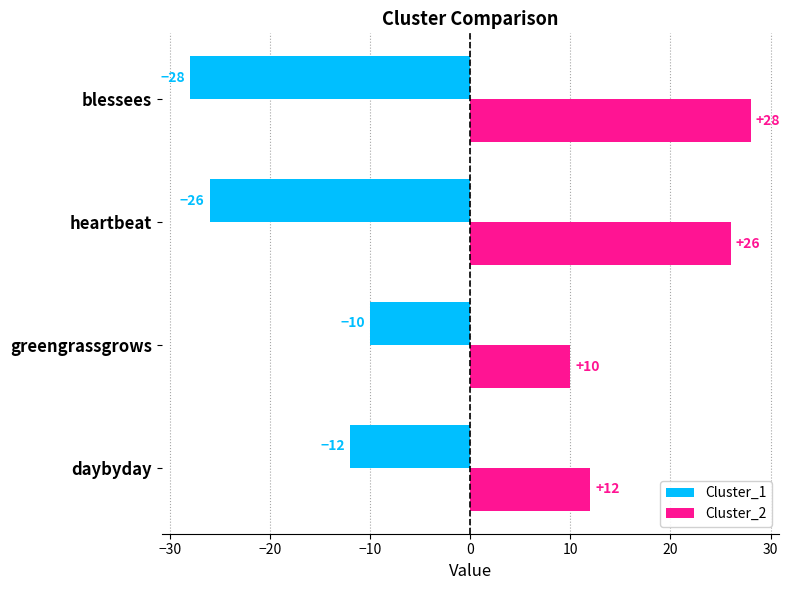

What is the spread (max minus min) of values at heartbeat?

52